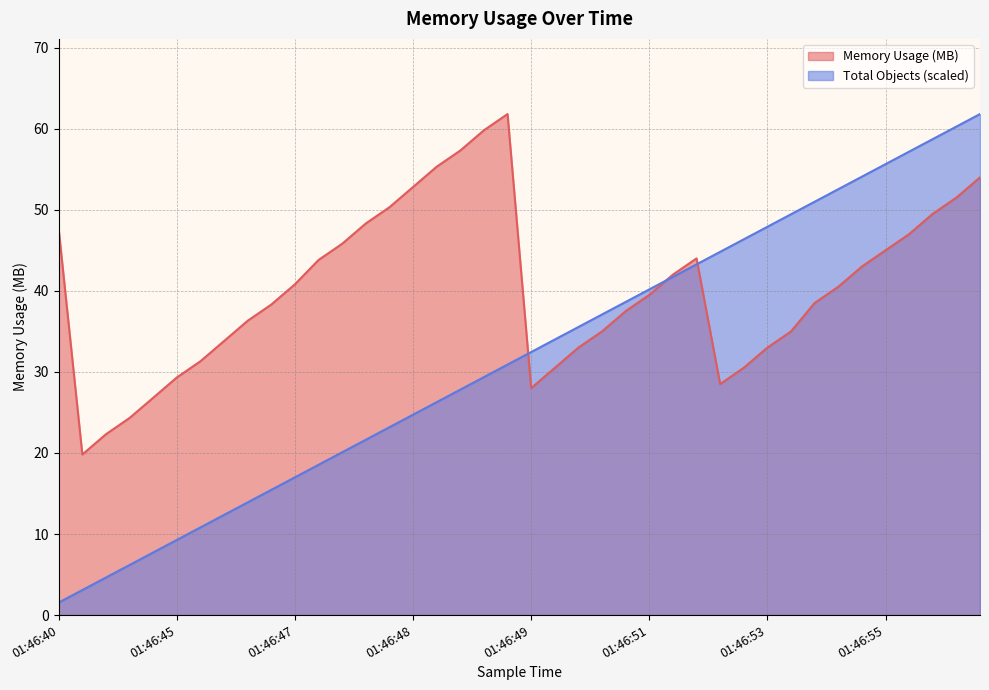

How many distinct data groups are displayed?

2